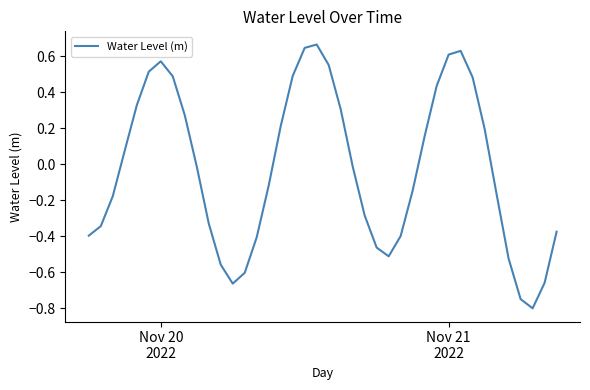

What is the minimum value shown in the chart?

-0.8